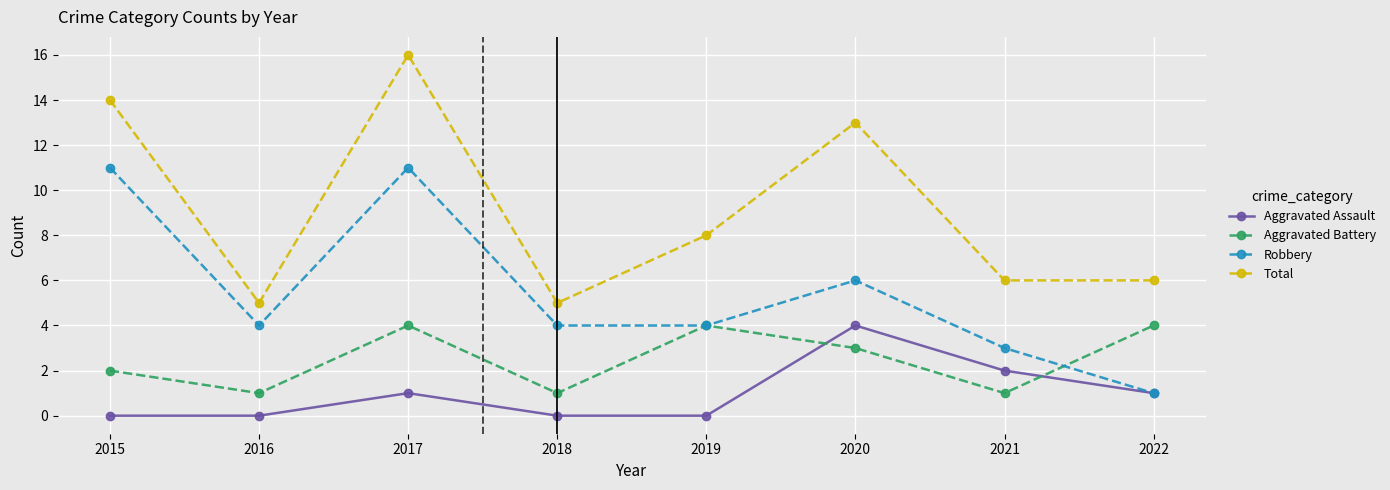

At which category does Aggravated Assault reach its first local peak?

2017